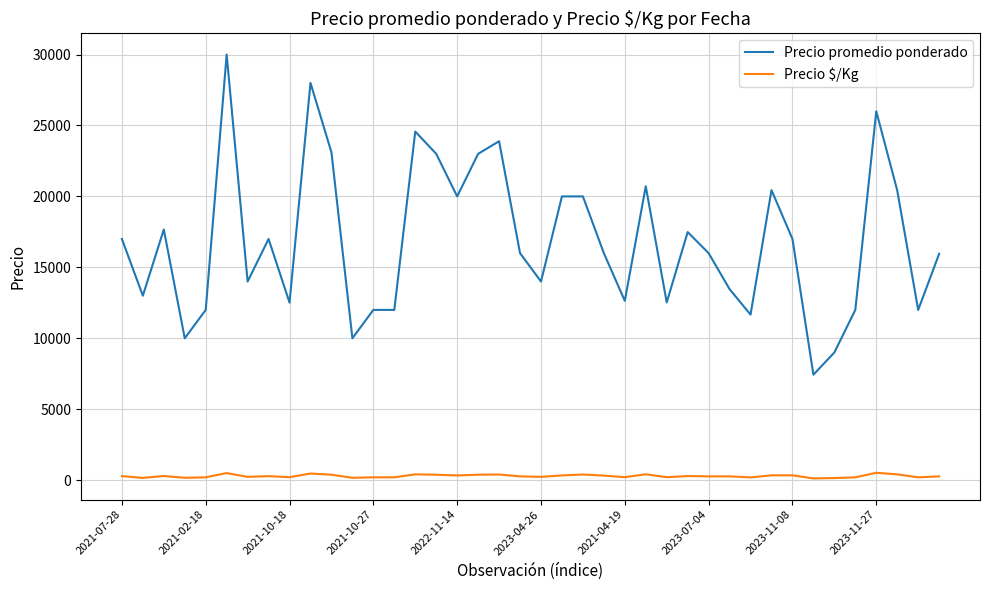

Which series has the largest total across all categories?

Precio promedio ponderado